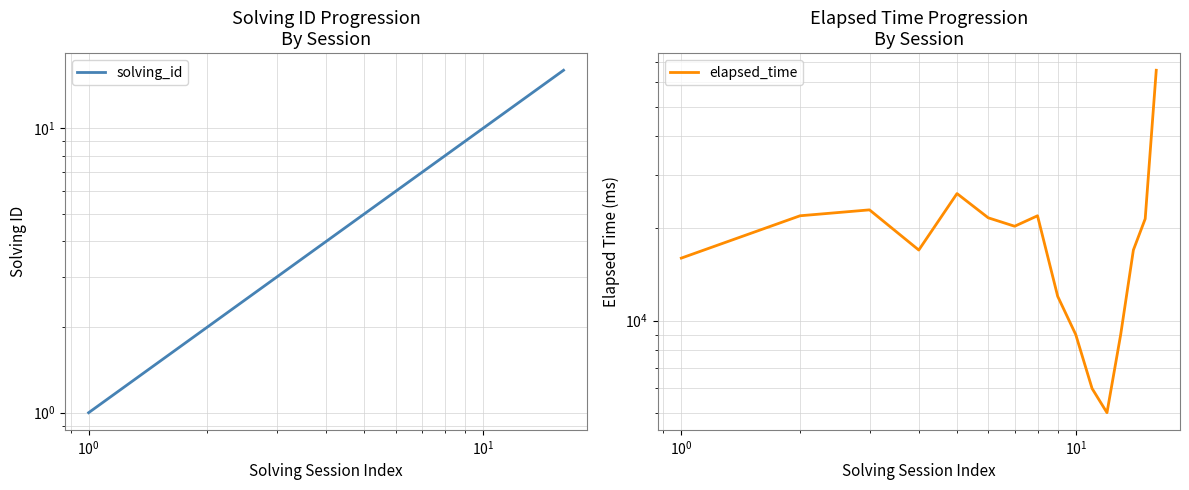

Reading left to right, transcribe all the data shown in this chart.

solving_id: 1	2	3	4	5	6	7	8	9	10	11	12	13	14	15	16
elapsed_time: 16000	22000	23000	17000	26000	21666	20333	22000	12000	9000	6000	5000	9000	17000	21500	65750